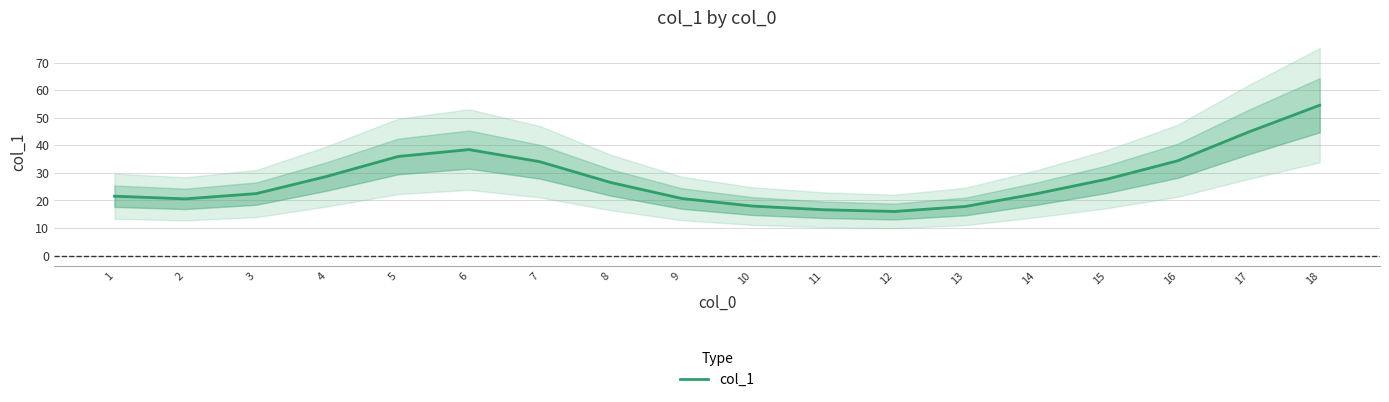

What is the value of the 2nd point from the left?

20.6